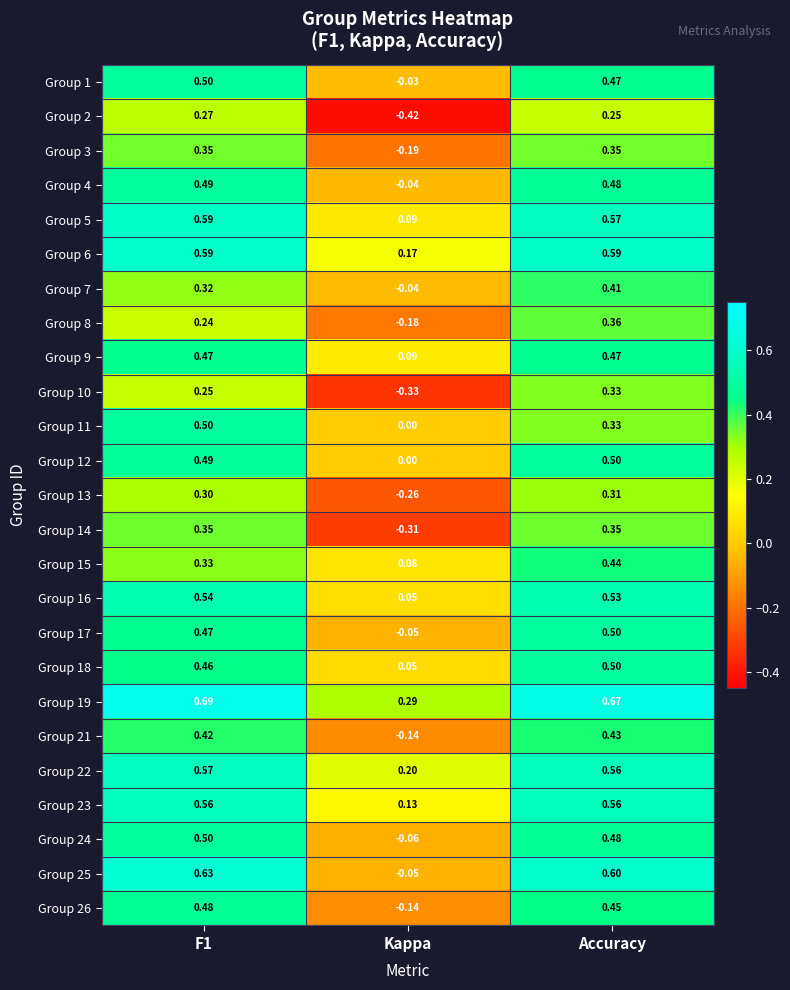

Where is Group 15 nearest to the value 0?

Kappa